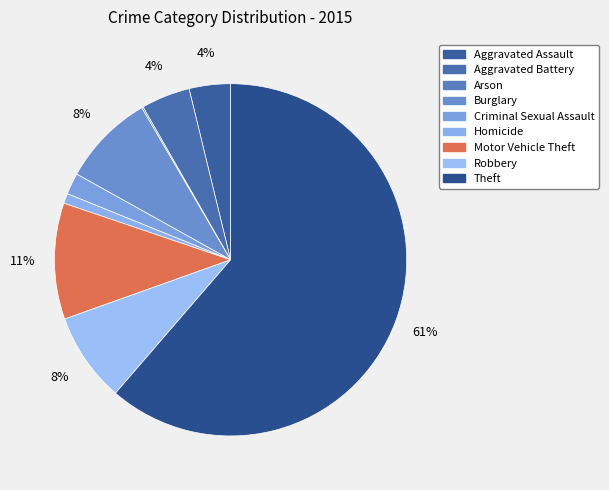

To the nearest percent, what is the difference between the Arson and Burglary slice percentages?

8%